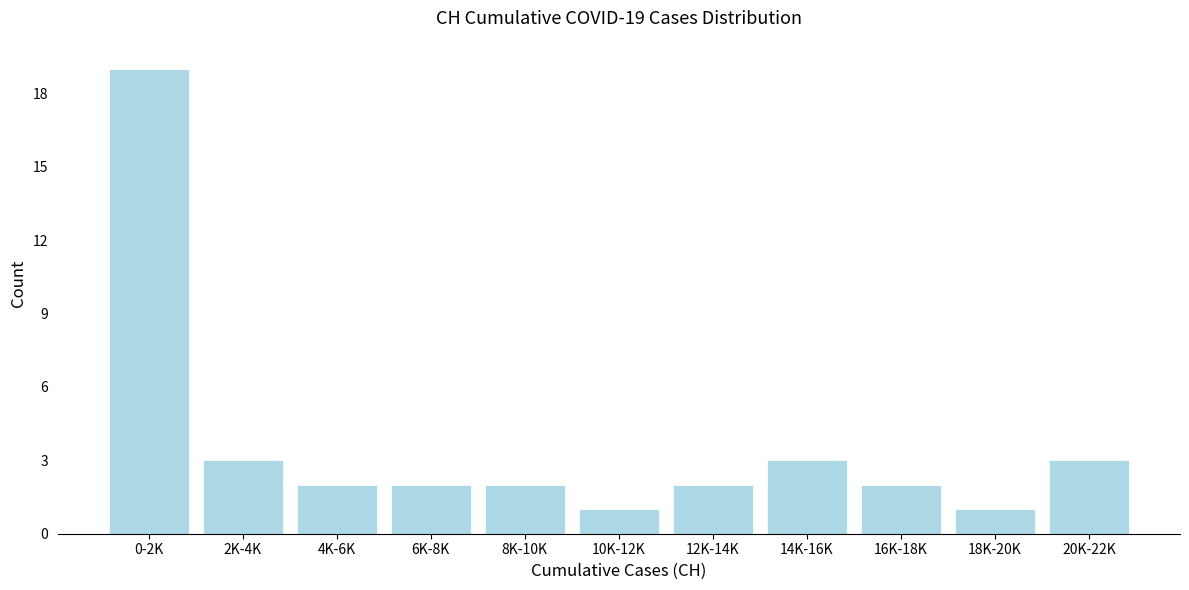

Reading left to right, transcribe all the data shown in this chart.

19	3	2	2	2	1	2	3	2	1	3